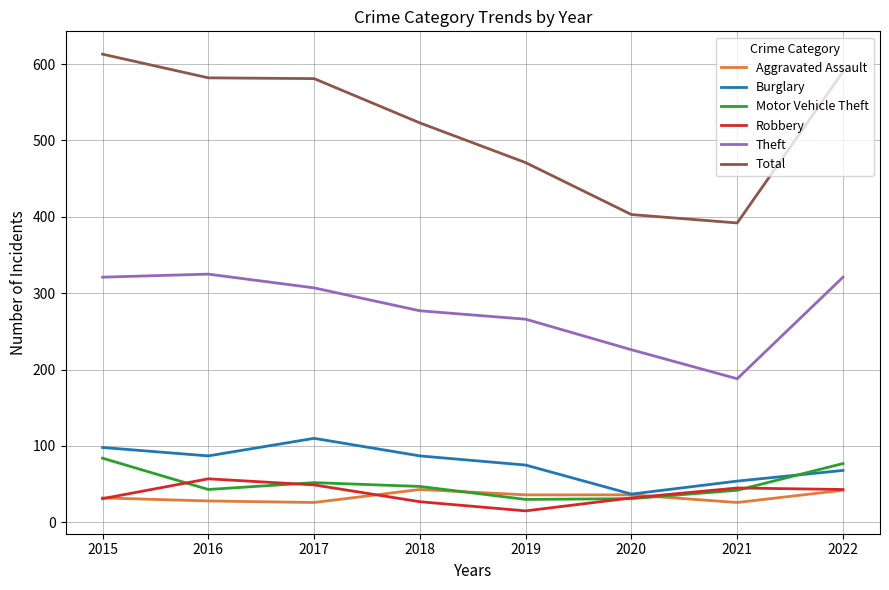

True or false: Aggravated Assault and Theft intersect in this chart.

False